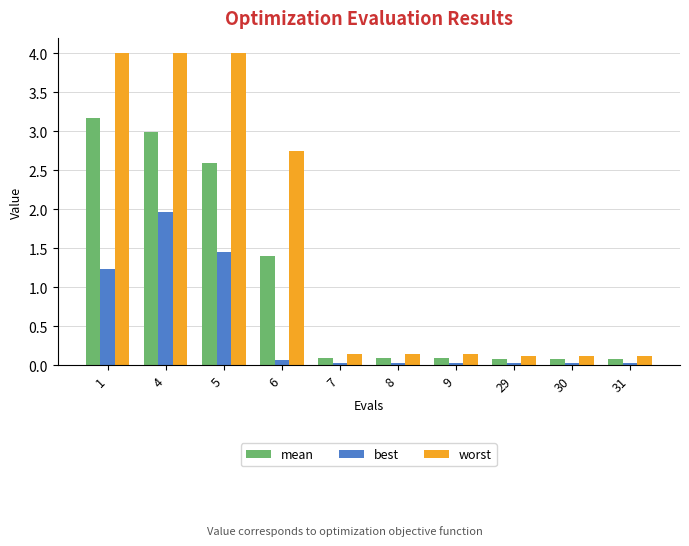

What are all the series names shown in the legend?

mean, best, worst